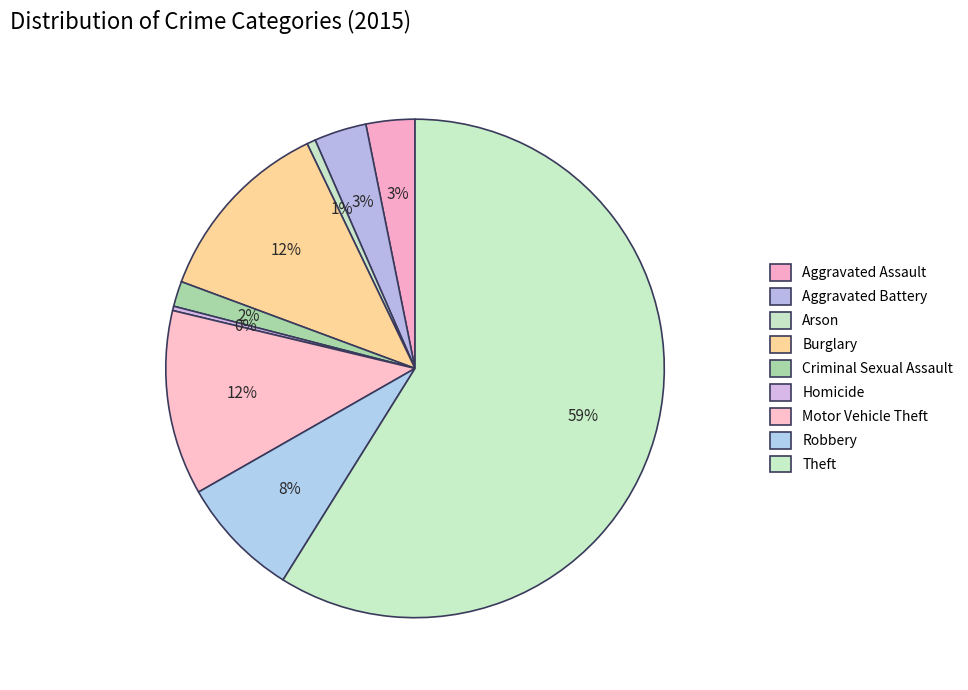

How many slices are in this pie chart?

9